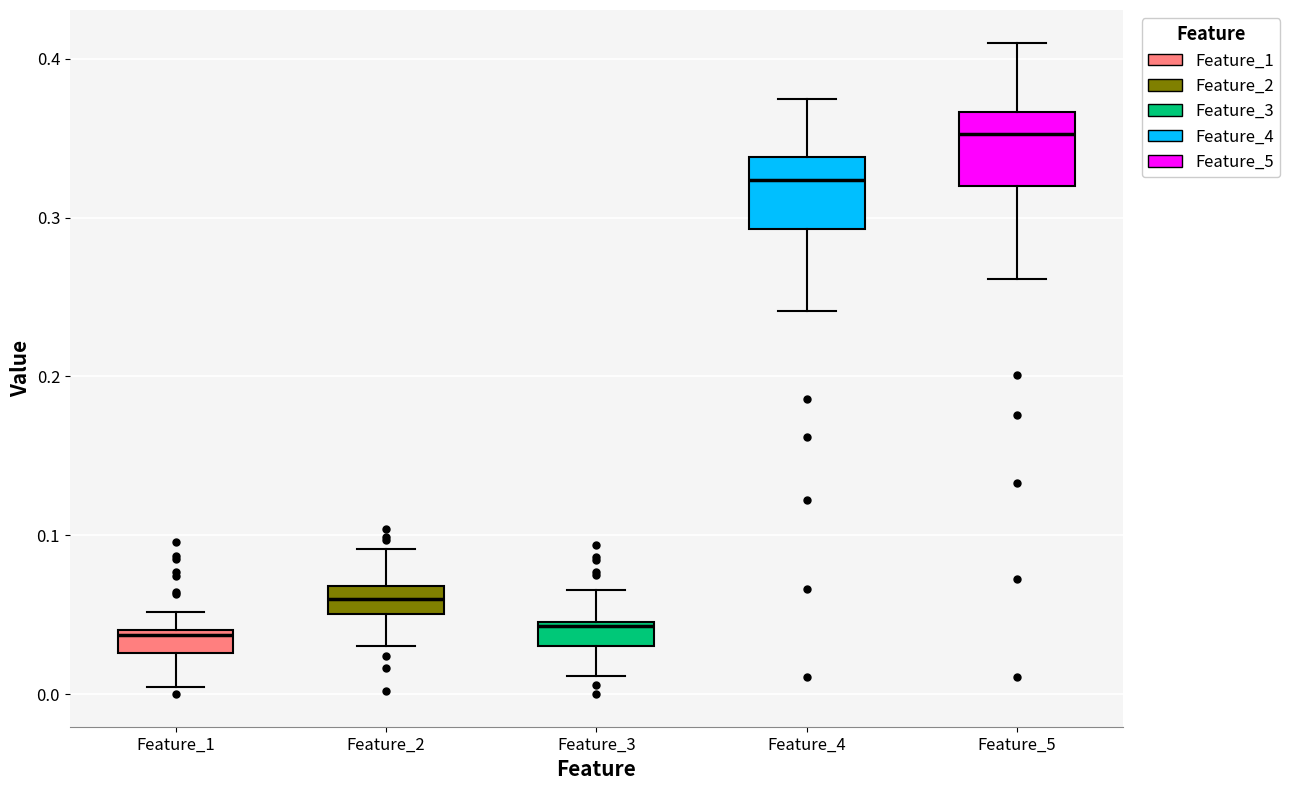

Which box's median line is the highest?

Feature_5